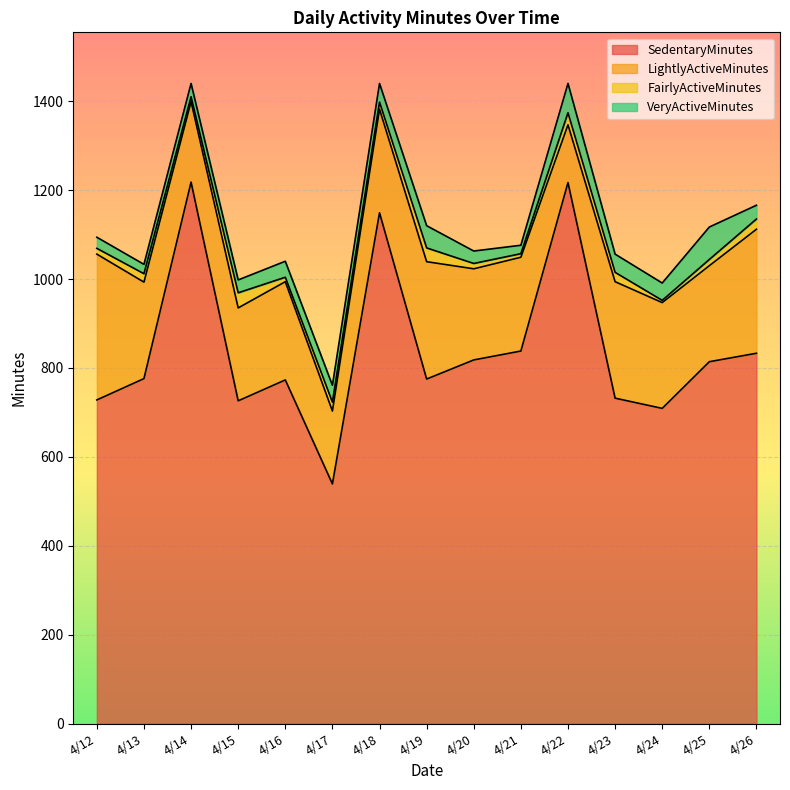

What is the total value across all series at 4/18?

1440